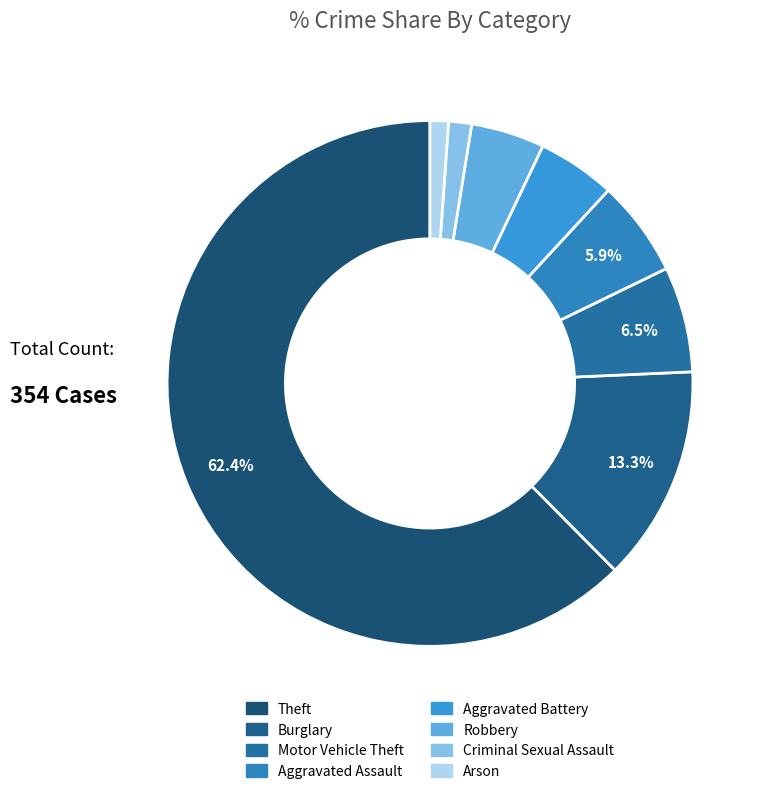

Is there any slice that represents more than half of the pie?

Yes